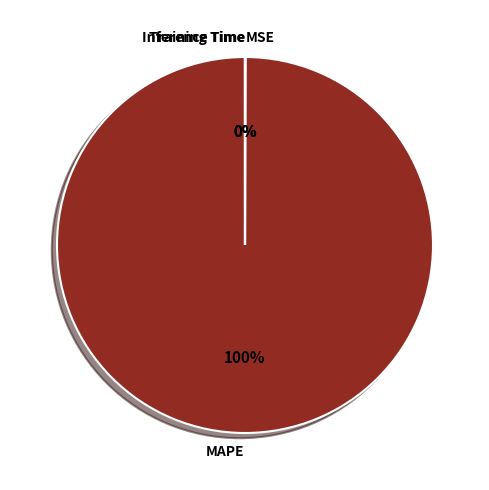

Which slice is the largest?

MAPE